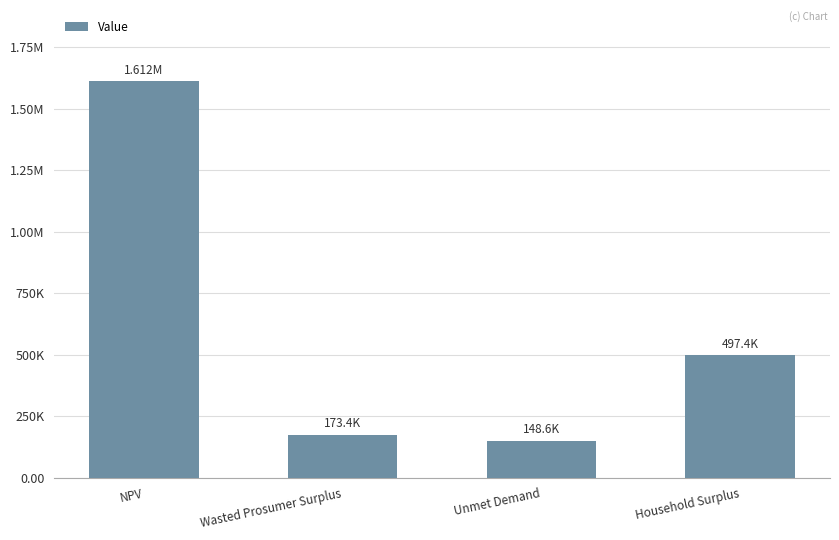

Are the bars horizontal?

No